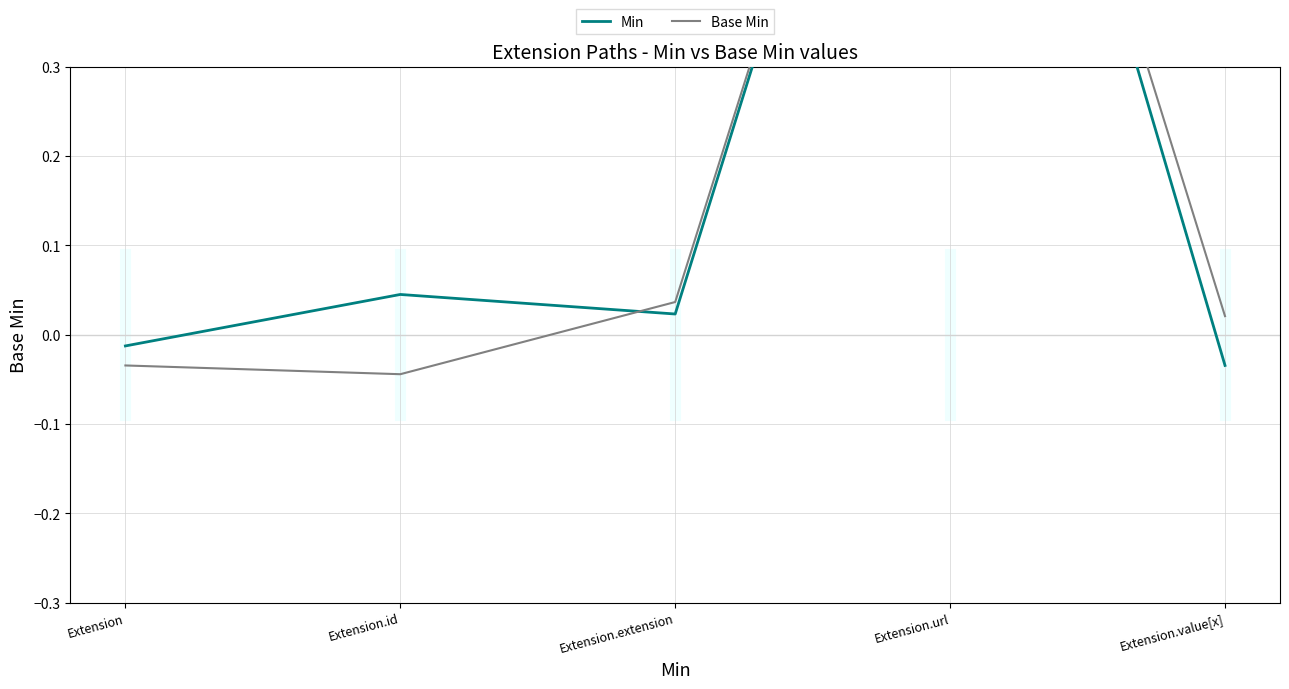

Reading left to right, what are all the values shown in this chart?

Min: -0.0	0.0	0.0	1.0	-0.0
Base Min: -0.0	-0.0	0.0	1.0	0.0